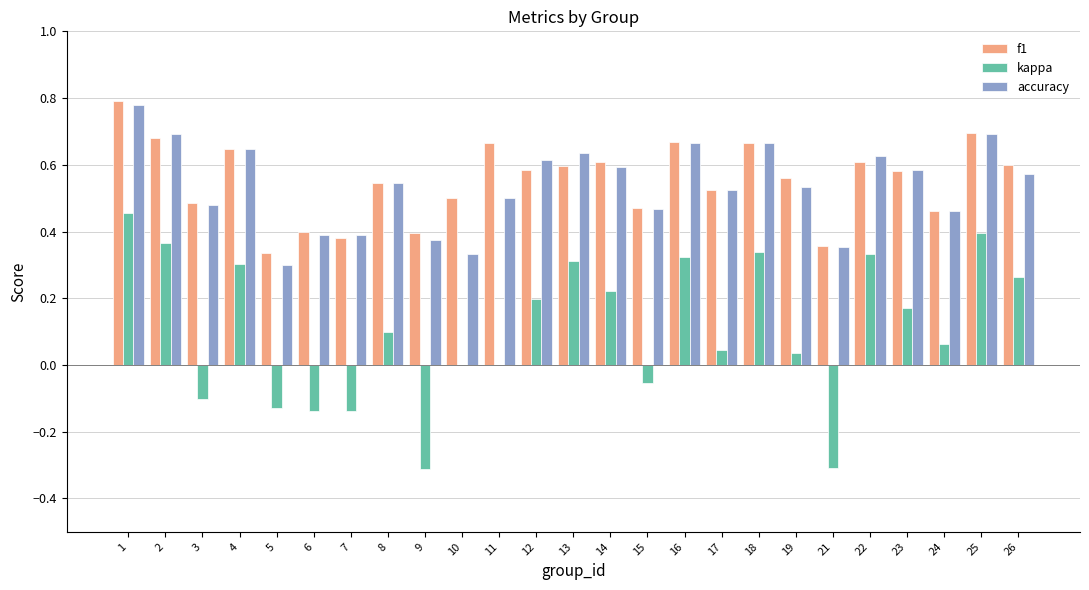

What is the sum of all kappa values?

2.7